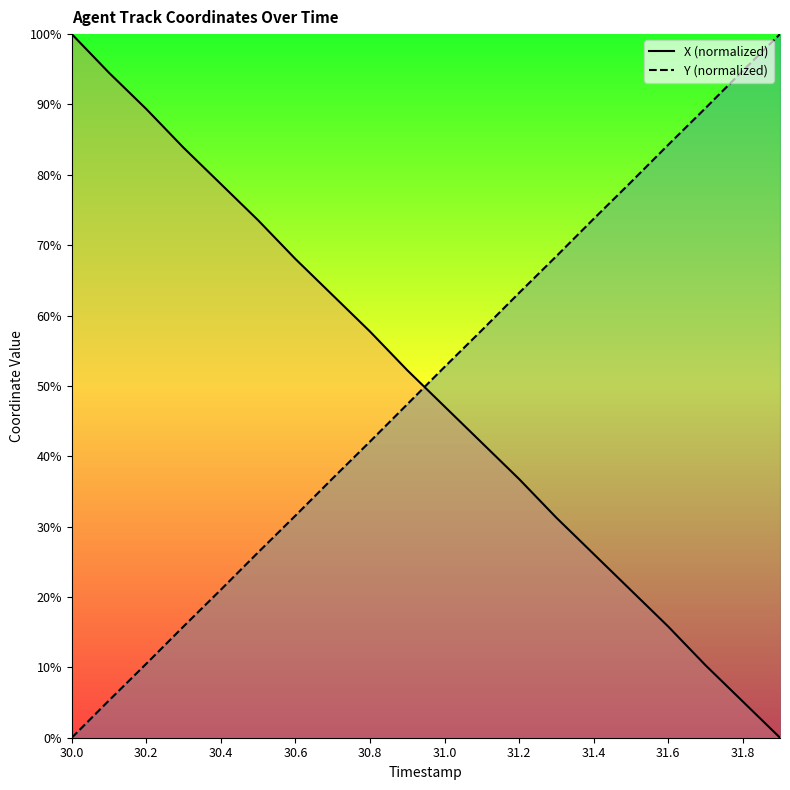

Which series has the largest total across all categories?

Y